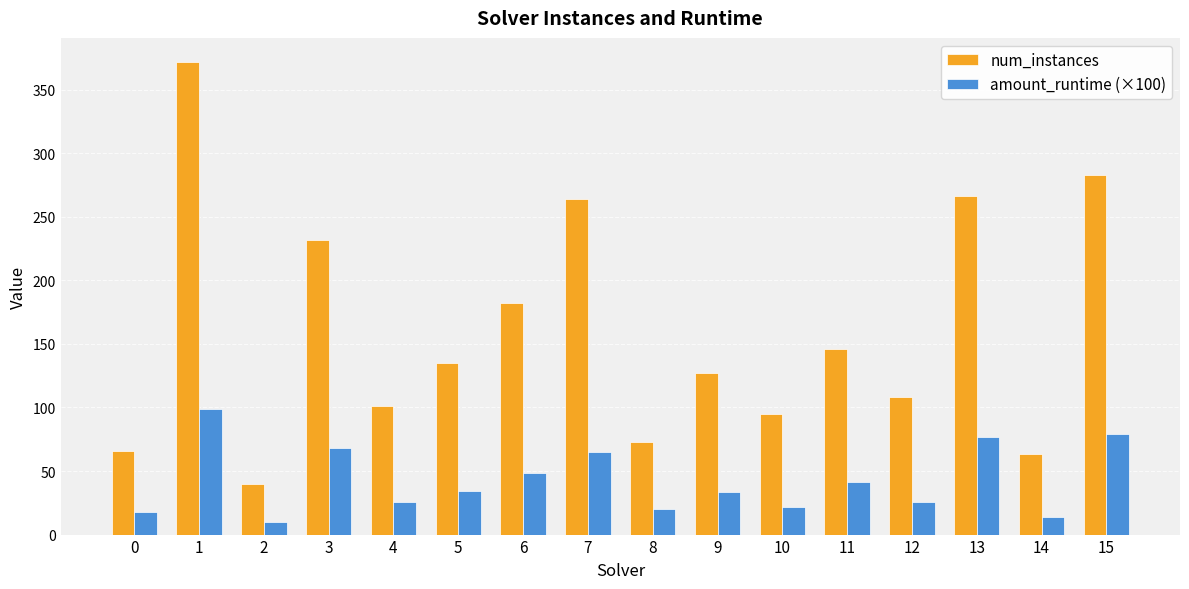

Which series changed the most between 4 and 15?

num_instances